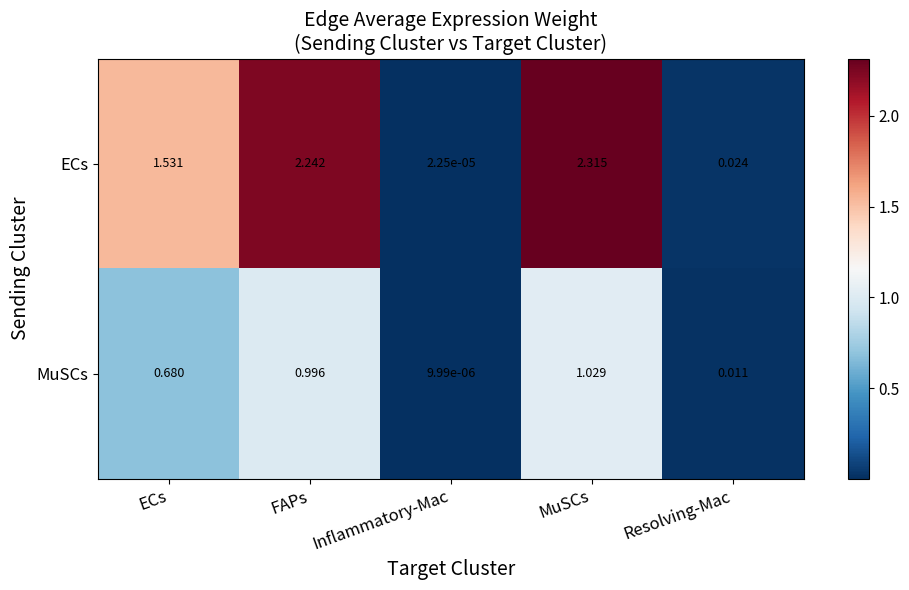

At how many categories does at least one series exceed 2?

2